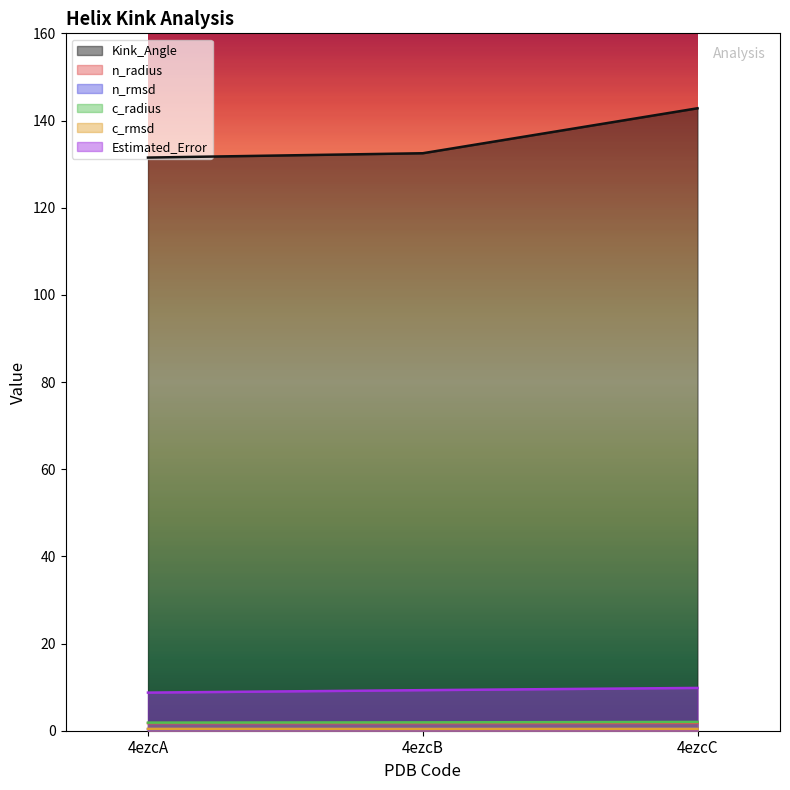

What is the highest value of the Kink_Angle series?

142.8